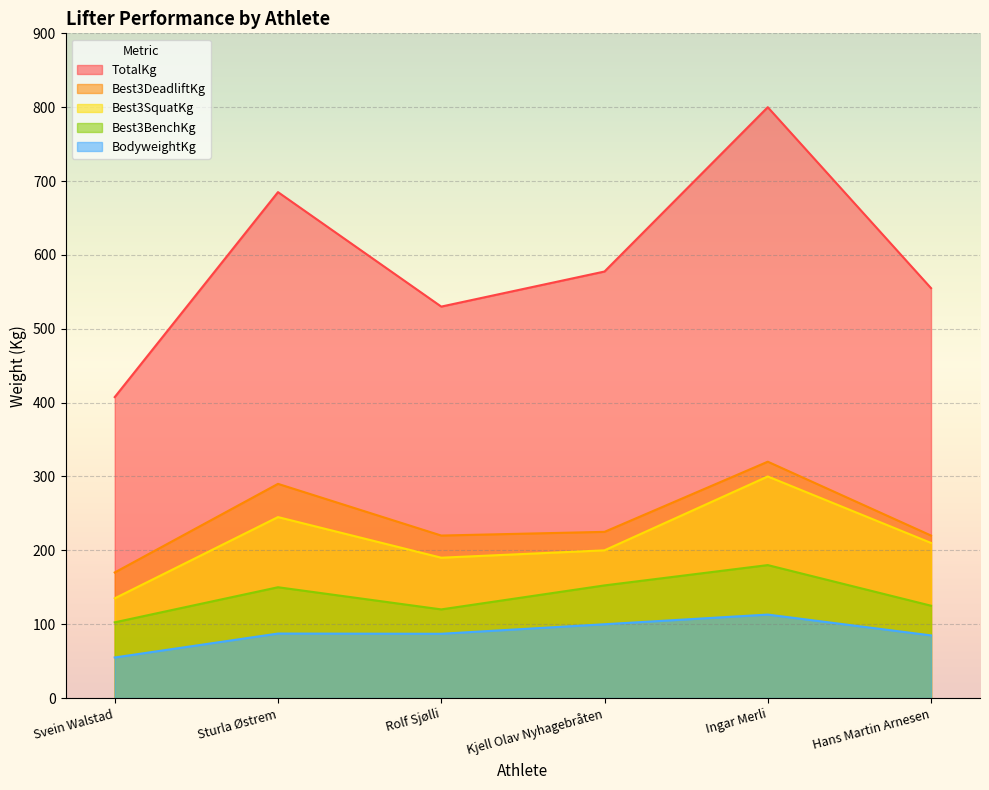

Reading right to left, list all the values displayed in this chart.

BodyweightKg: Hans Martin Arnesen=84.8	Ingar Merli=113.0	Kjell Olav Nyhagebråten=99.9	Rolf Sjølli=87.0	Sturla Østrem=87.3	Svein Walstad=54.9
Best3SquatKg: Hans Martin Arnesen=210.0	Ingar Merli=300.0	Kjell Olav Nyhagebråten=200.0	Rolf Sjølli=190.0	Sturla Østrem=245.0	Svein Walstad=135.0
Best3BenchKg: Hans Martin Arnesen=125.0	Ingar Merli=180.0	Kjell Olav Nyhagebråten=152.5	Rolf Sjølli=120.0	Sturla Østrem=150.0	Svein Walstad=102.5
Best3DeadliftKg: Hans Martin Arnesen=220.0	Ingar Merli=320.0	Kjell Olav Nyhagebråten=225.0	Rolf Sjølli=220.0	Sturla Østrem=290.0	Svein Walstad=170.0
TotalKg: Hans Martin Arnesen=555.0	Ingar Merli=800.0	Kjell Olav Nyhagebråten=577.5	Rolf Sjølli=530.0	Sturla Østrem=685.0	Svein Walstad=407.5